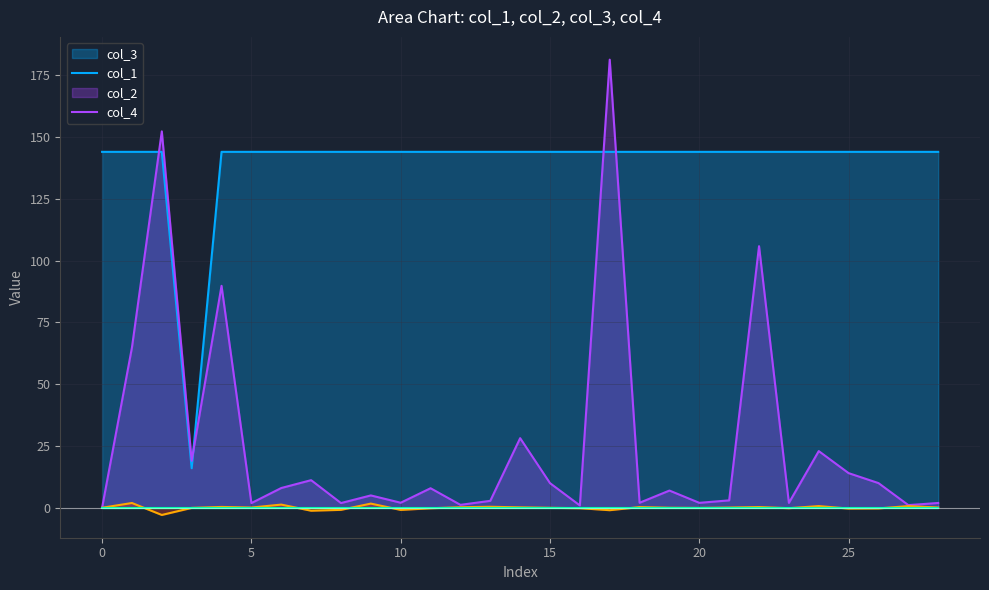

How many series are shown in this chart?

4